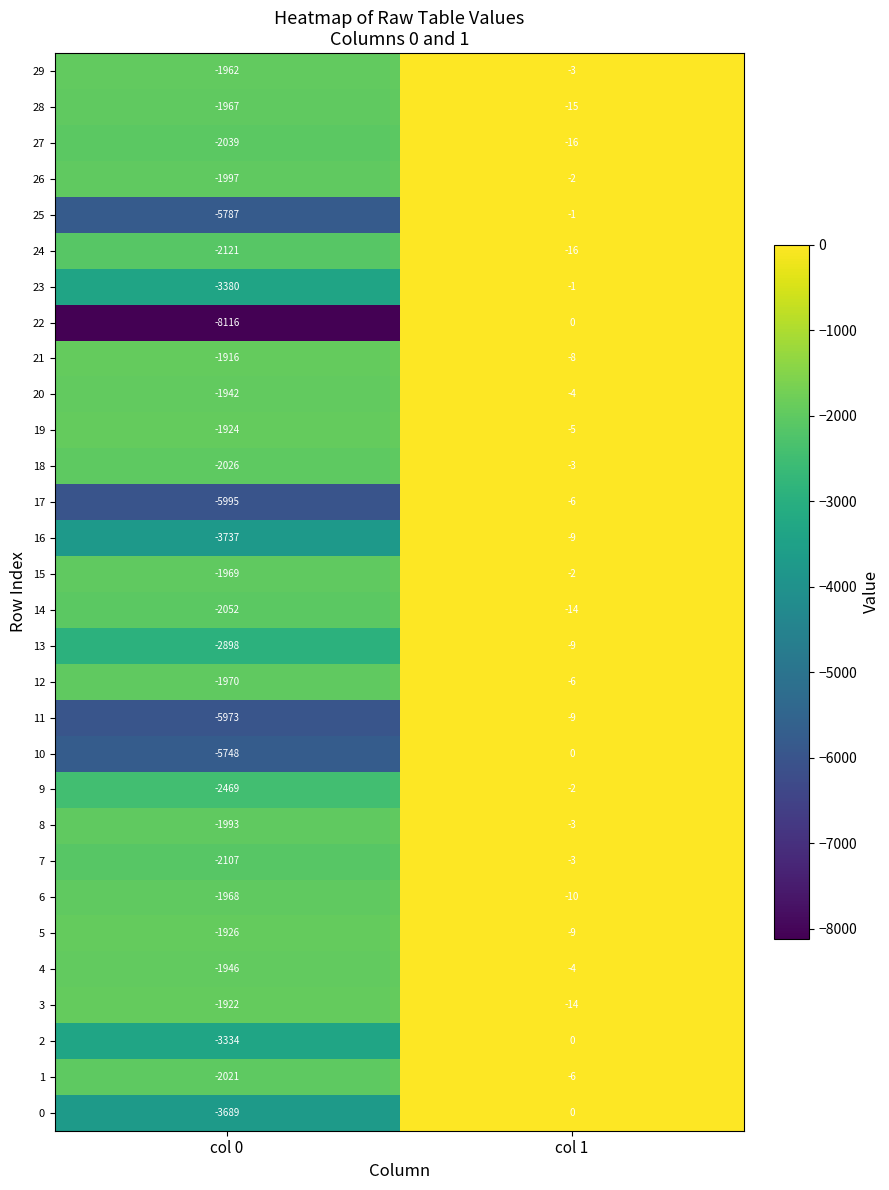

The 20 series shows -1290 at col 0. True or false?

False